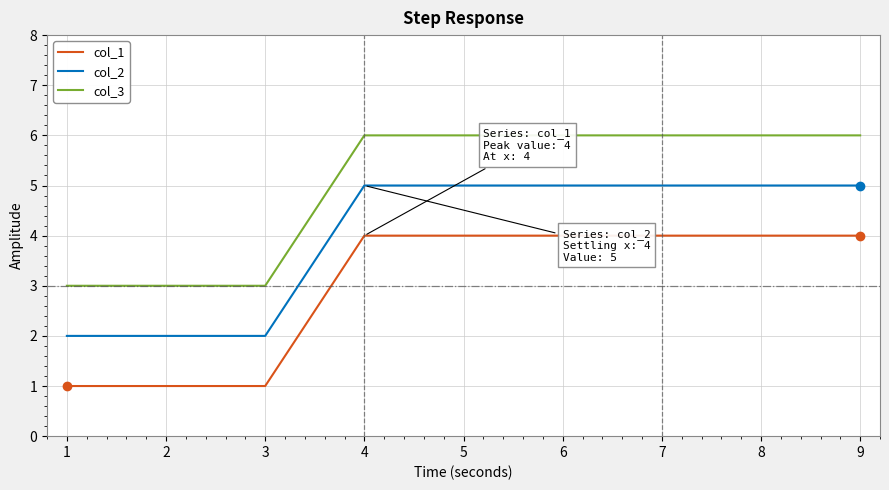

What is the greatest value displayed?

6